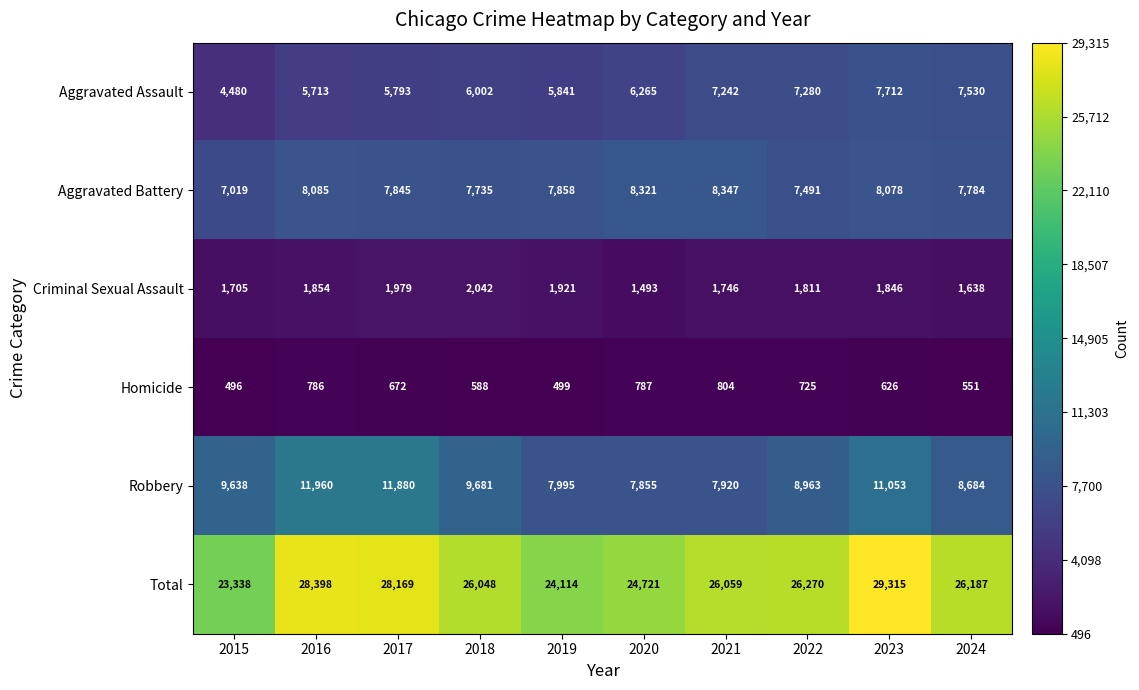

What is the difference between the Criminal Sexual Assault values at 2019 and 2021?

175